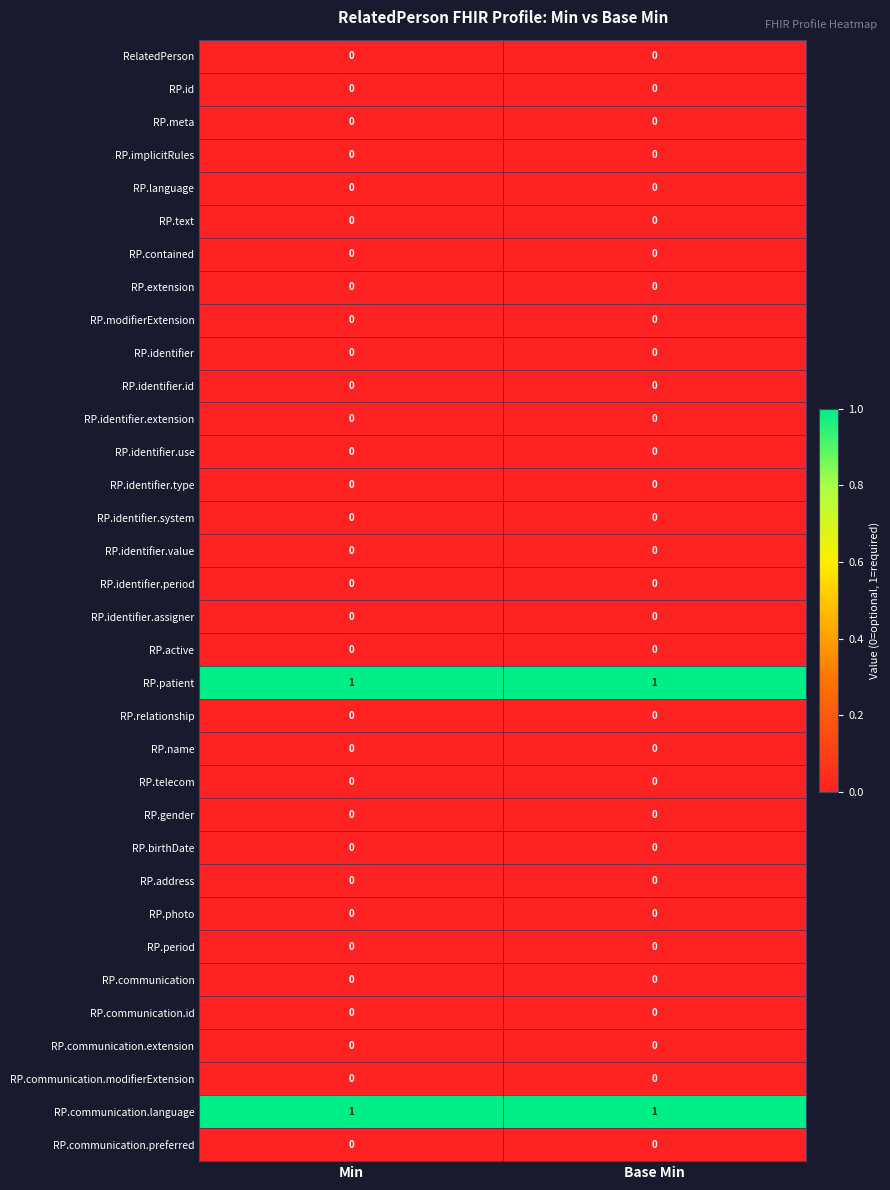

Is it true that RP.communication.preferred equals 0 at Min?

True